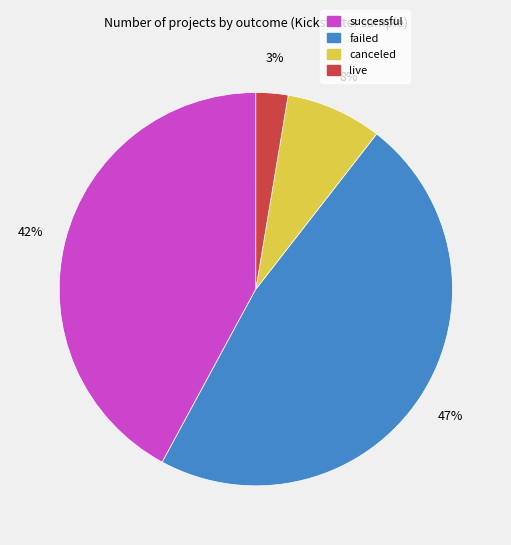

Rank the categories by value from highest to lowest.

failed, successful, canceled, live